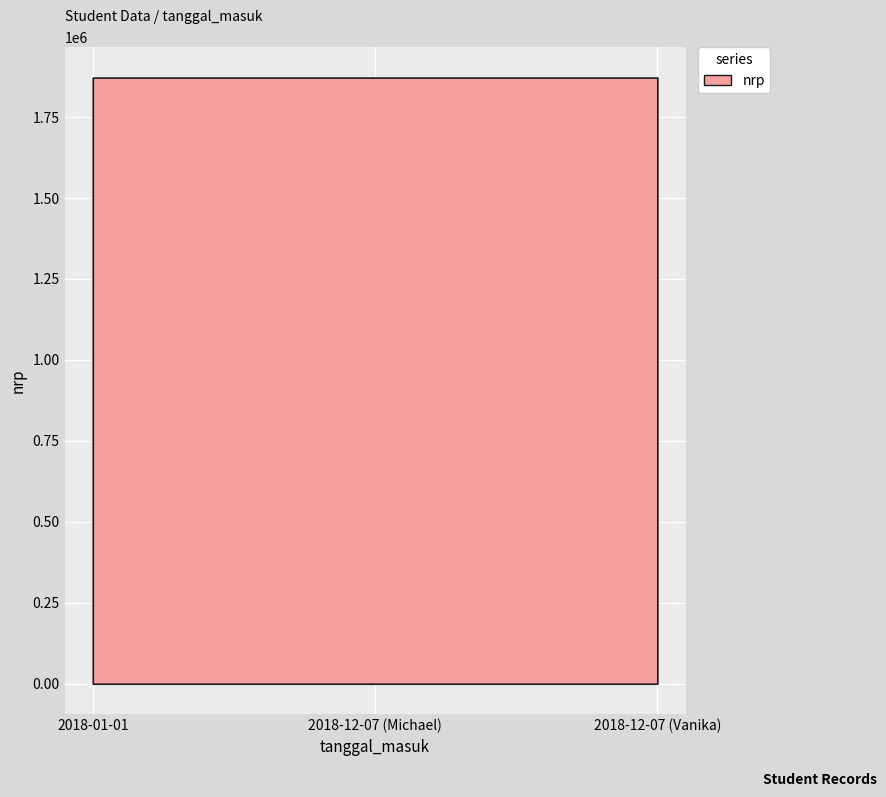

Approximately how many times larger is the value at 2018-12-07 (Vanika) compared to 2018-12-07 (Michael)?

1.0